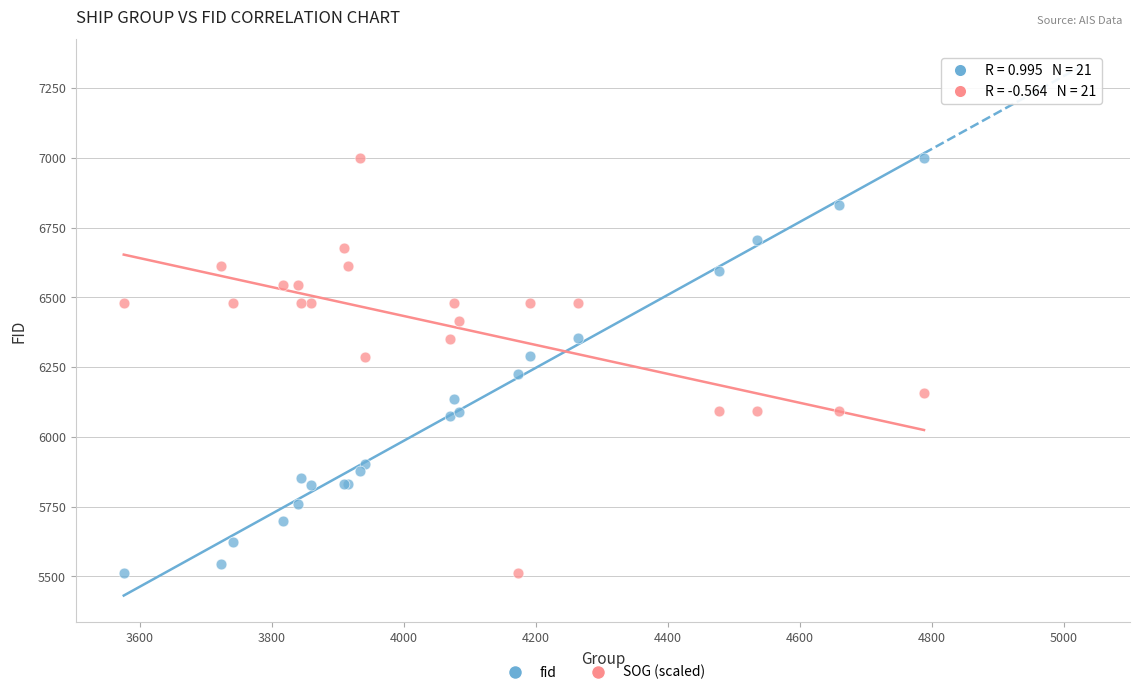

What is the X range (max minus min) for the scatter plot?

1212.0